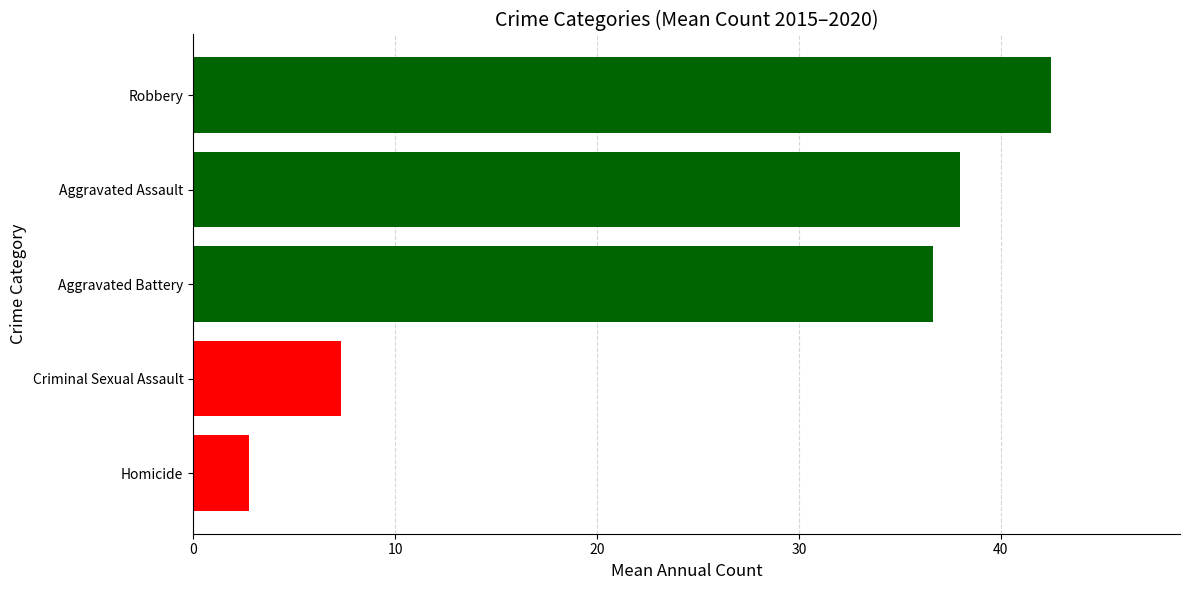

What is the difference between the maximum and second lowest values?

35.2